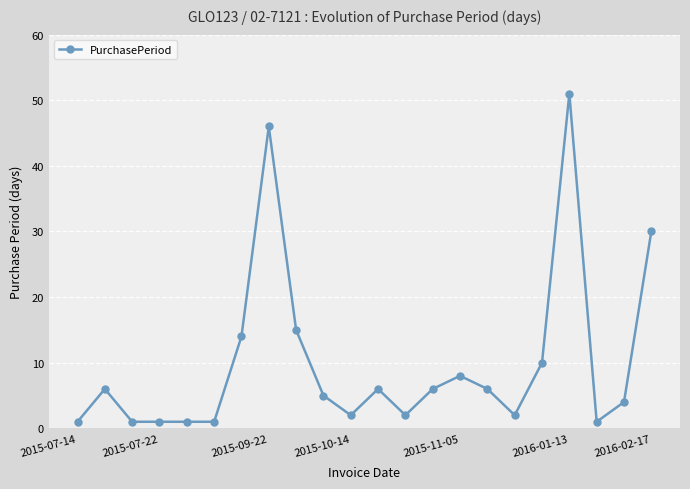

What is the maximum value shown in the chart?

51